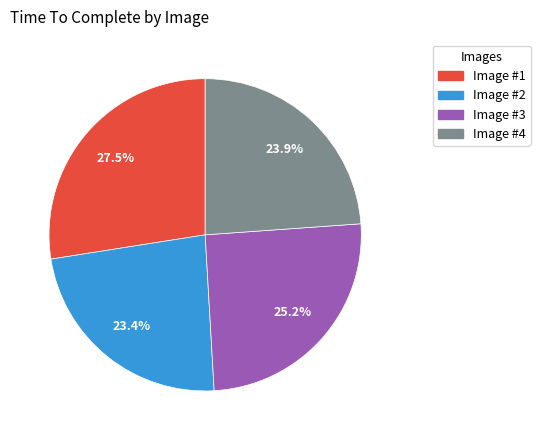

What is the largest slice in the pie chart?

Image #1